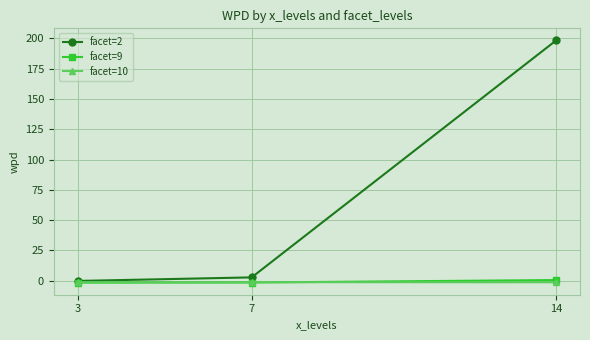

Does the chart have visible grid lines?

Yes